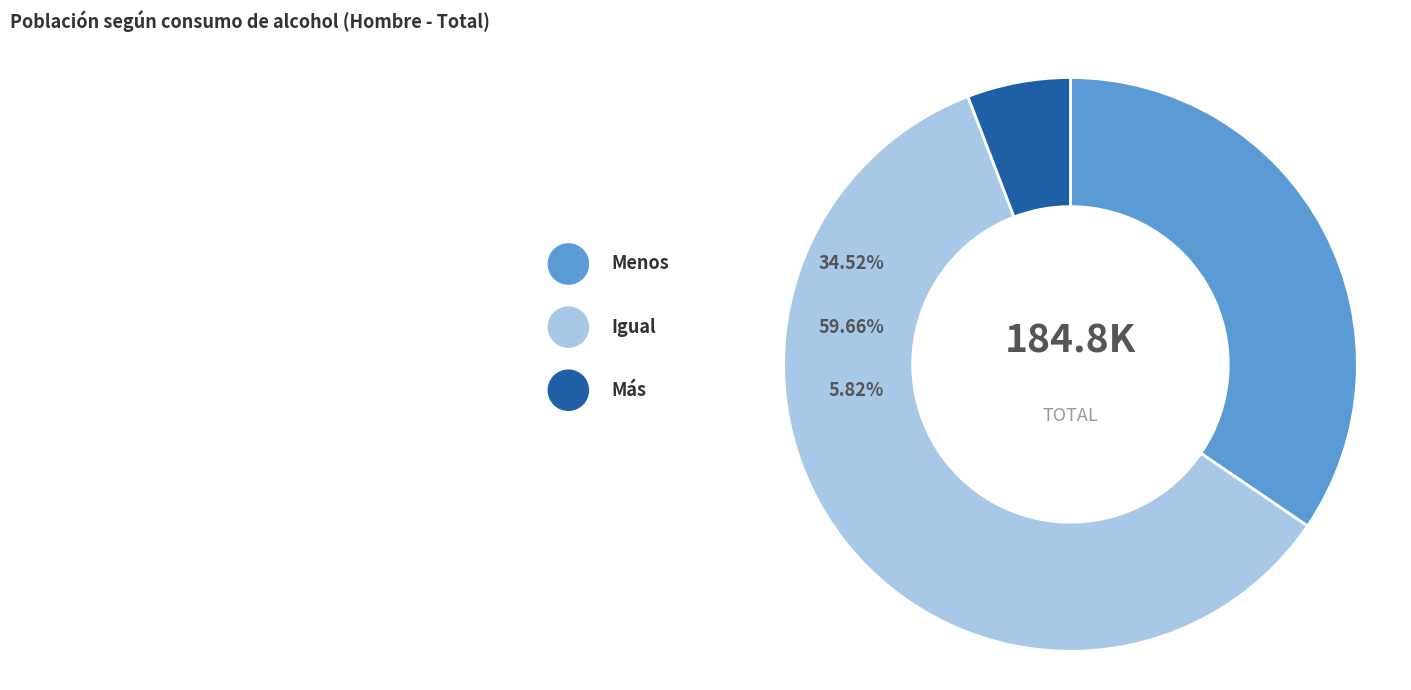

Is the sum of Menos and Más greater than half?

No